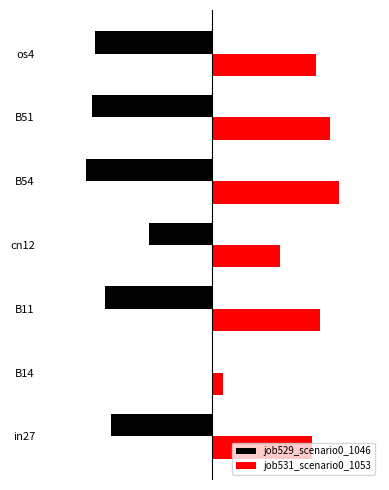

Rank the series by their average value, from lowest to highest.

job529_scenario0_1046, job531_scenario0_1053